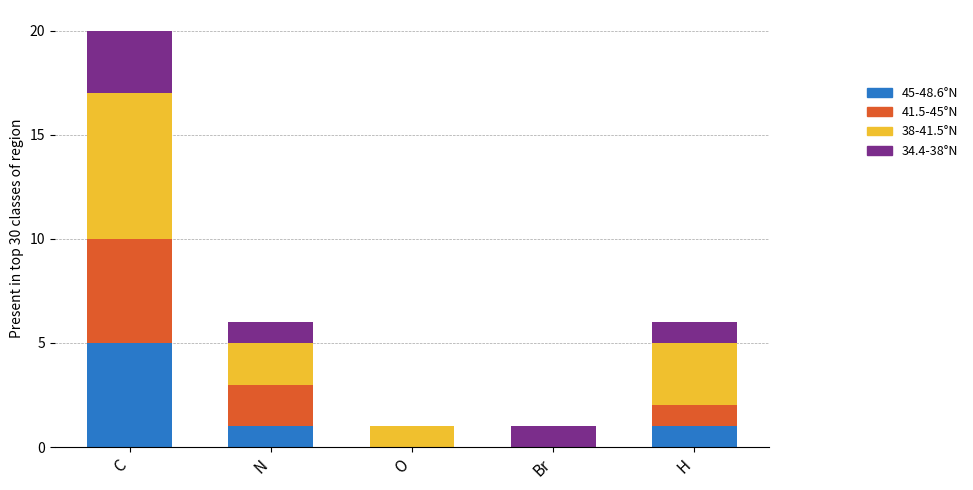

Is it true that 45-48.6°N equals 2 at N?

False